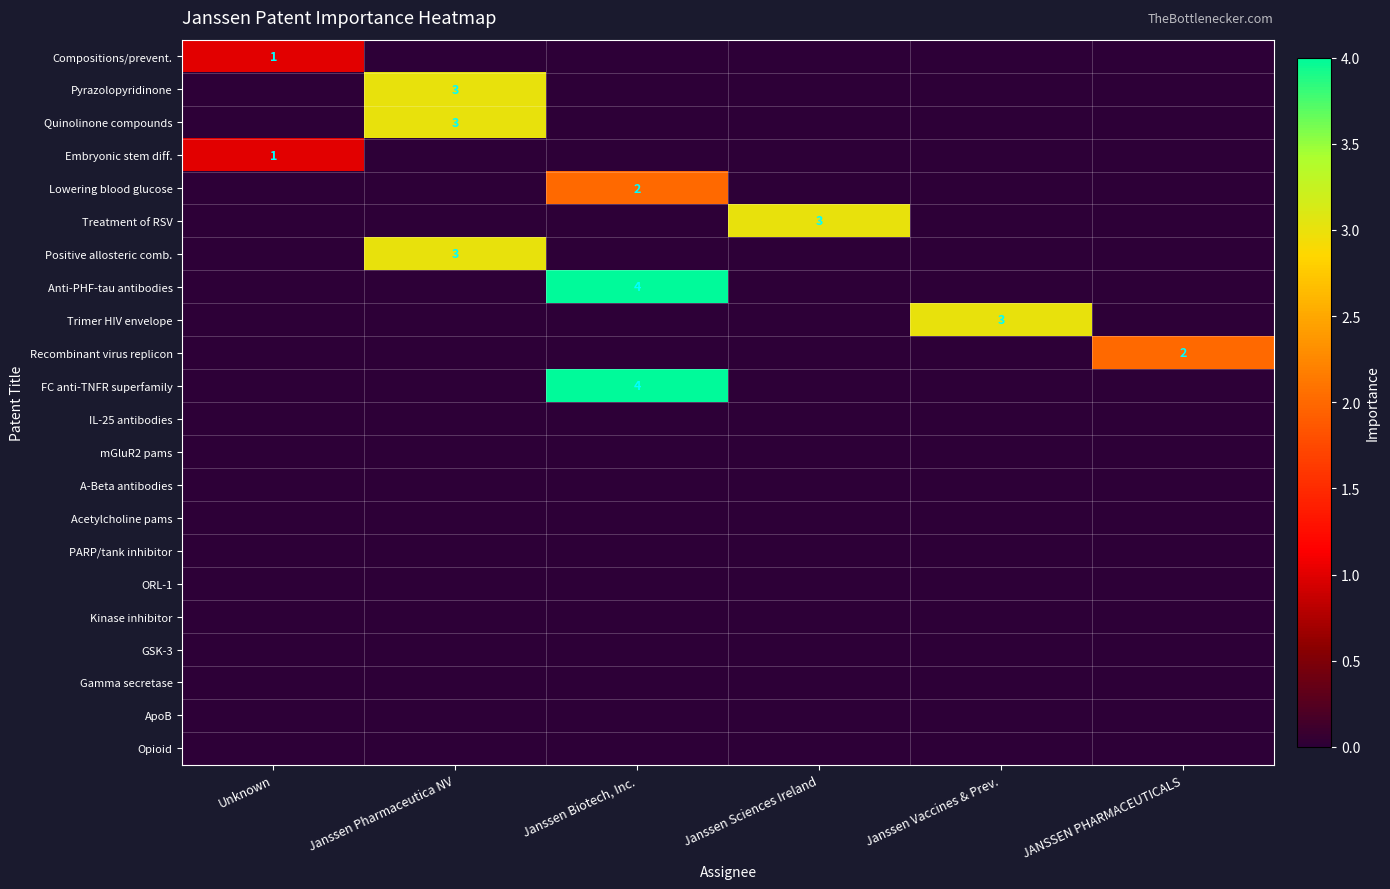

The Positive allosteric comb. series shows 5 at Janssen Pharmaceutica NV. True or false?

False